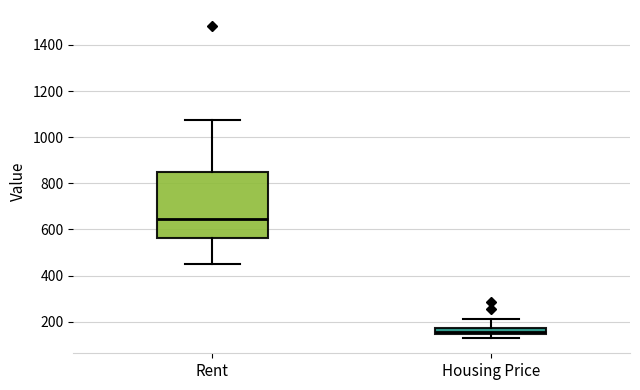

Which box is the tallest, from its lower edge to its upper edge?

Rent